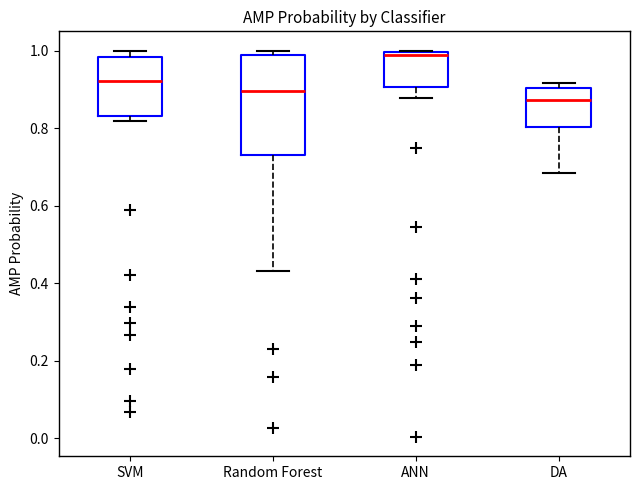

Where does the lower whisker of the box for DA end on the y-axis? The values are not printed on the chart, so give them approximately, as read against the axis.

0.68